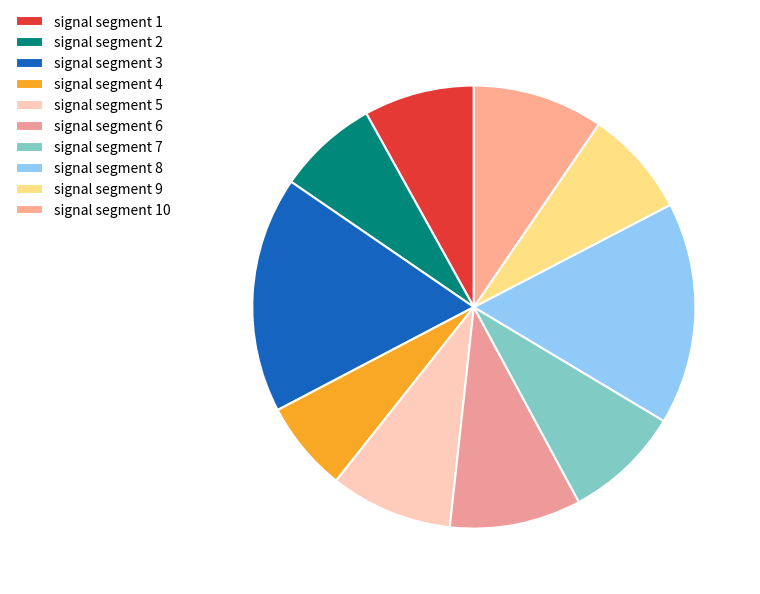

Is there a majority slice in this chart?

No